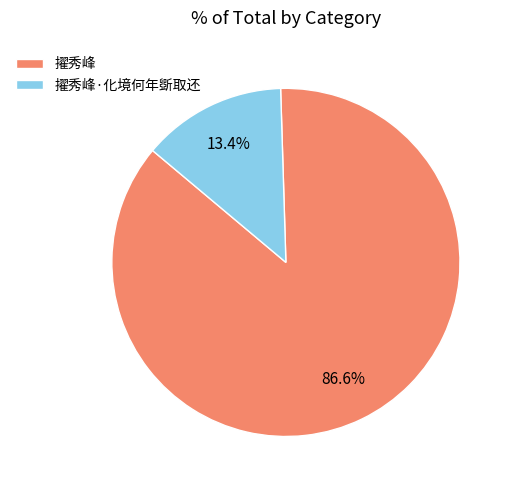

Does 擢秀峰·化境何年斲取还 represent more than half of the total?

No